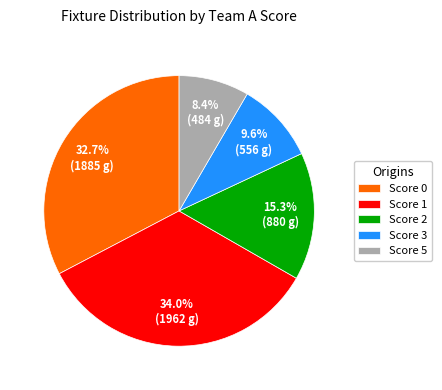

Which has a higher value, Score 2 or Score 3?

Score 2